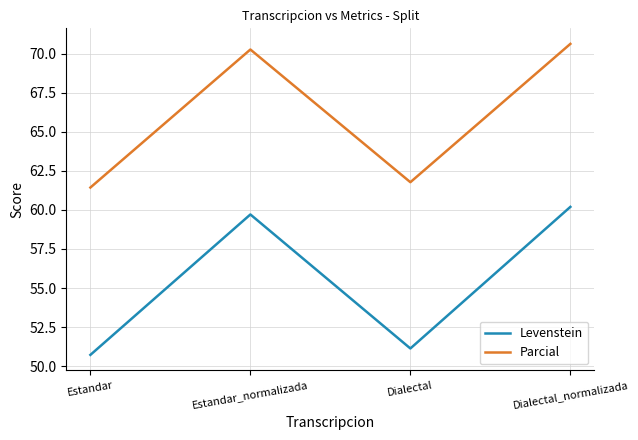

True or false: Parcial has more than 2 points higher than both neighbors.

False